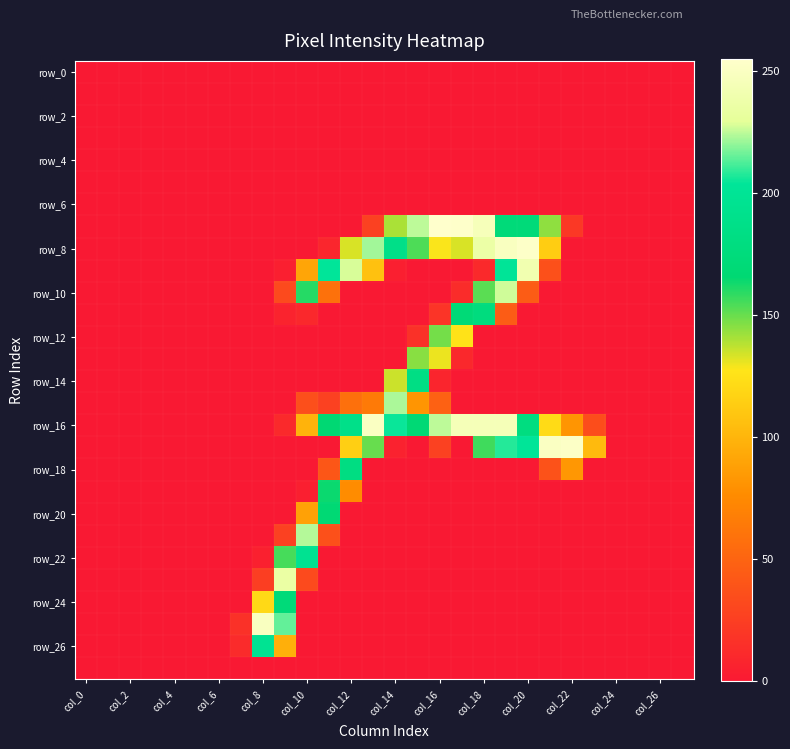

At which category is the sum across all series the highest?

19